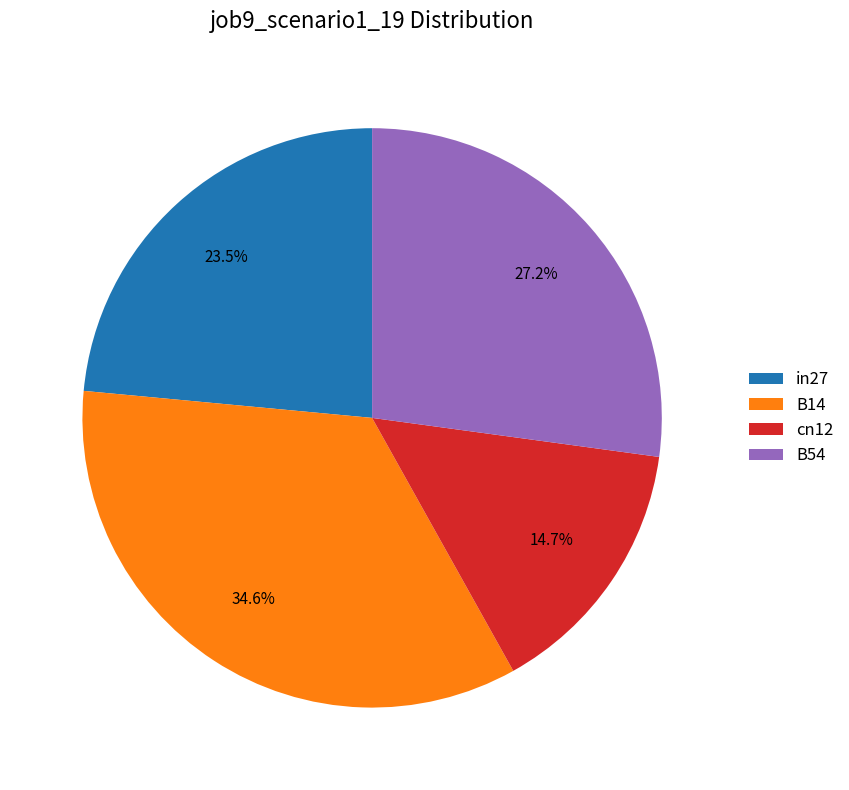

Is it true that cn12 is 8% of the pie?

False